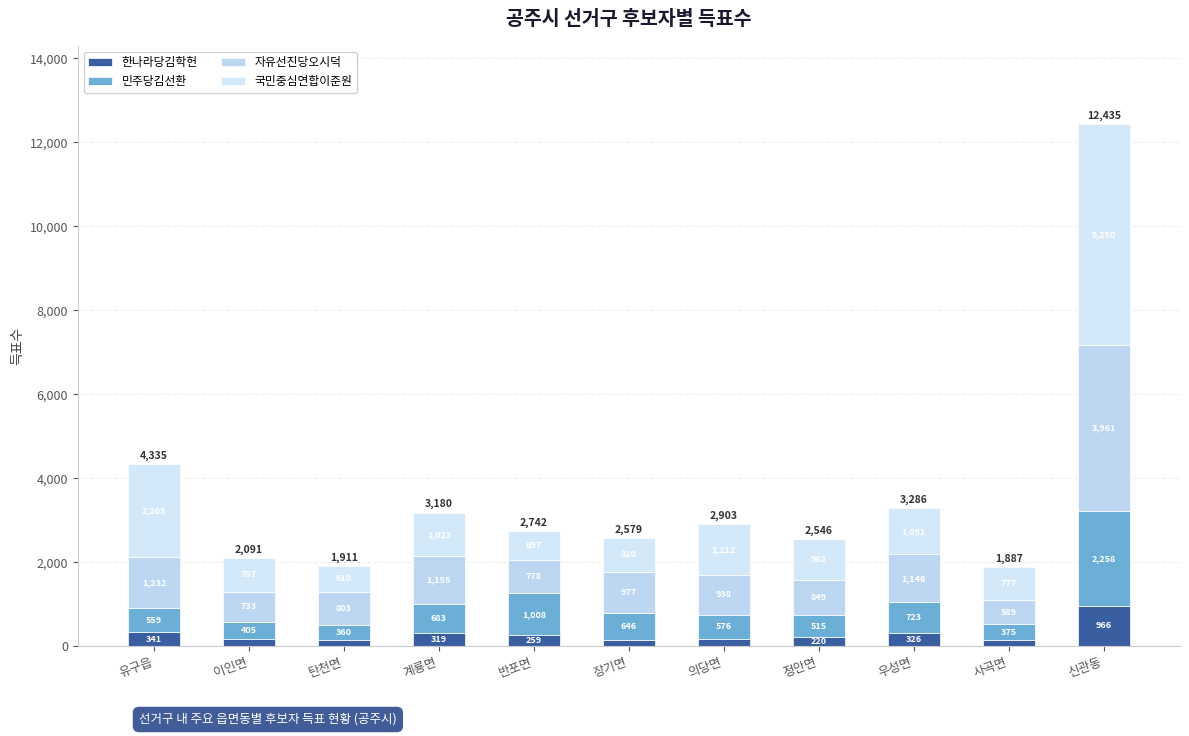

Which series changed the most between 유구읍 and 우성면?

국민중심연합이준원